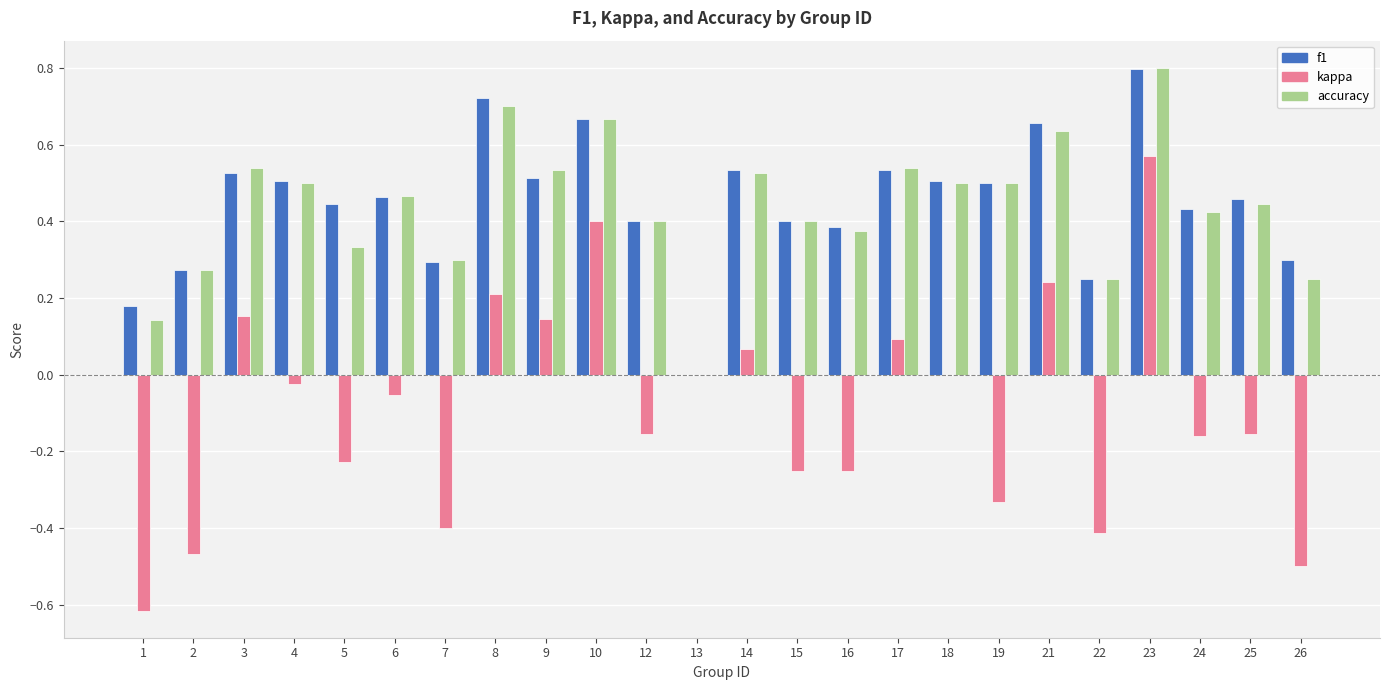

How many distinct data groups are displayed?

3